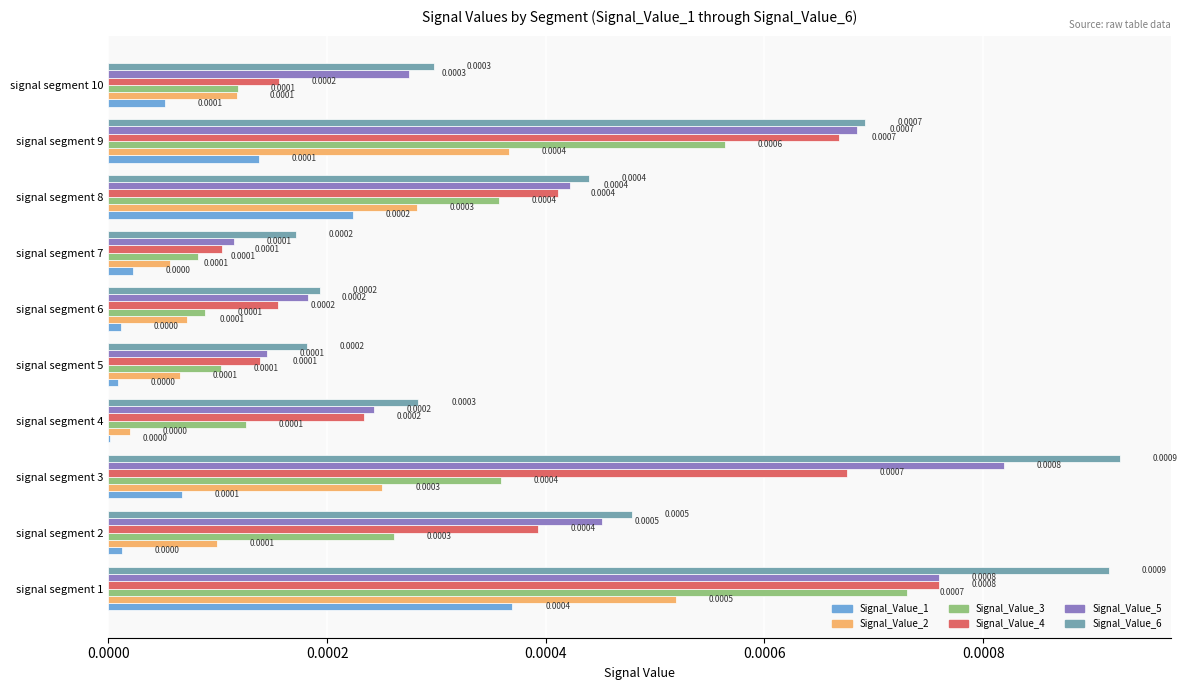

Between signal segment 1 and signal segment 9, which series saw the biggest shift?

Signal_Value_1